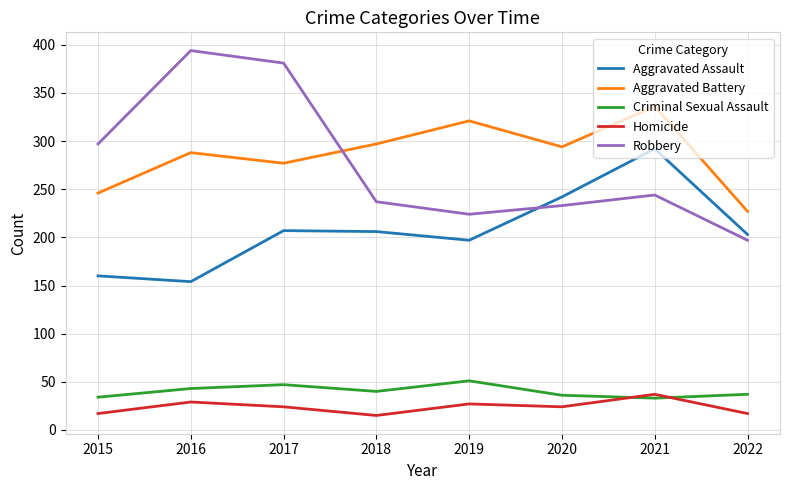

What is the sum of the Aggravated Assault values at 2018 and 2021?

498